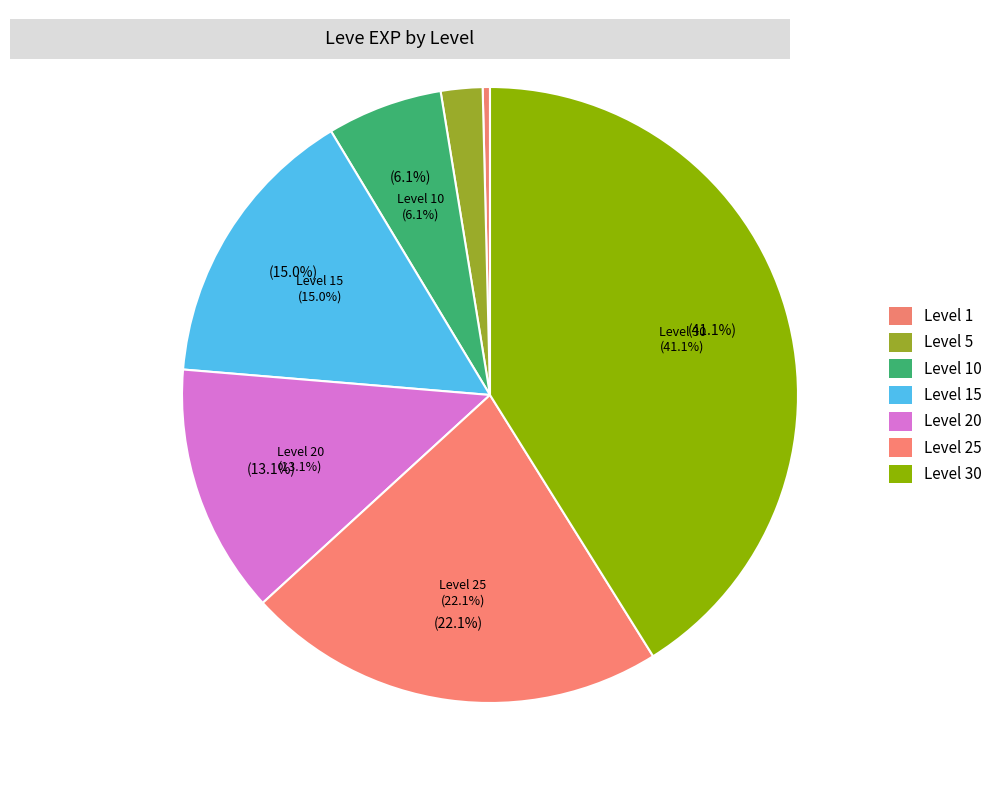

What is the largest slice in the pie chart?

Level 30